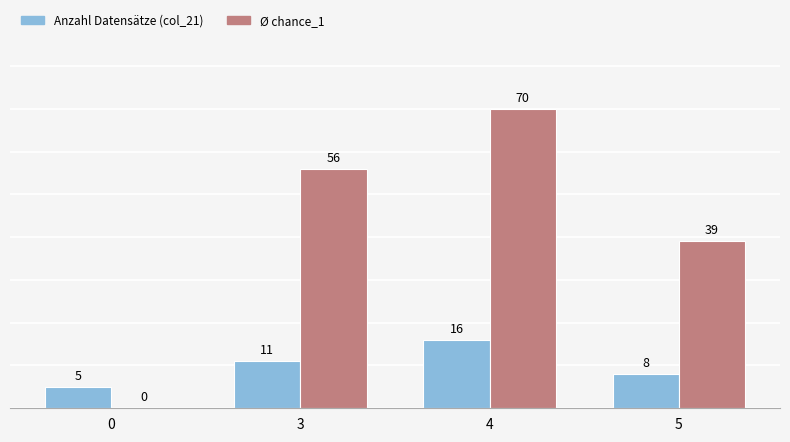

What is the sum of the Anzahl Datensätze (col_21) values at 0 and 5?

13